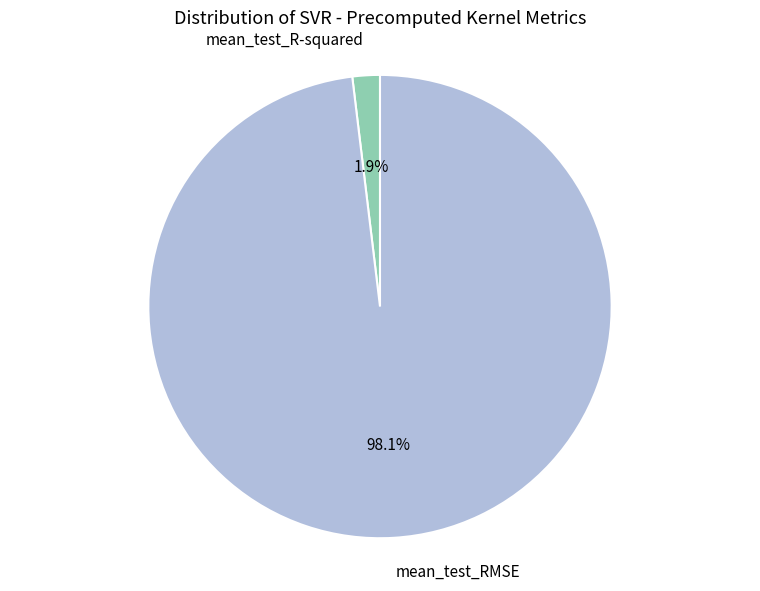

Does any single category account for the majority?

Yes